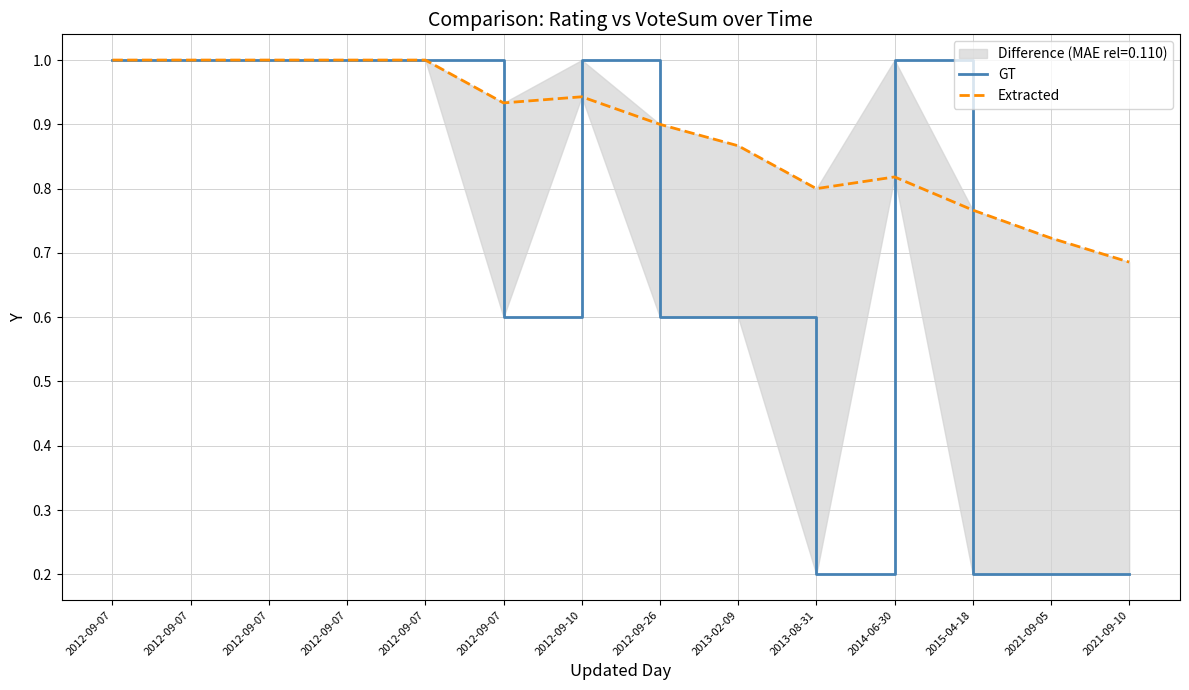

What is the difference between the maximum and minimum values in the Extracted series?

0.3